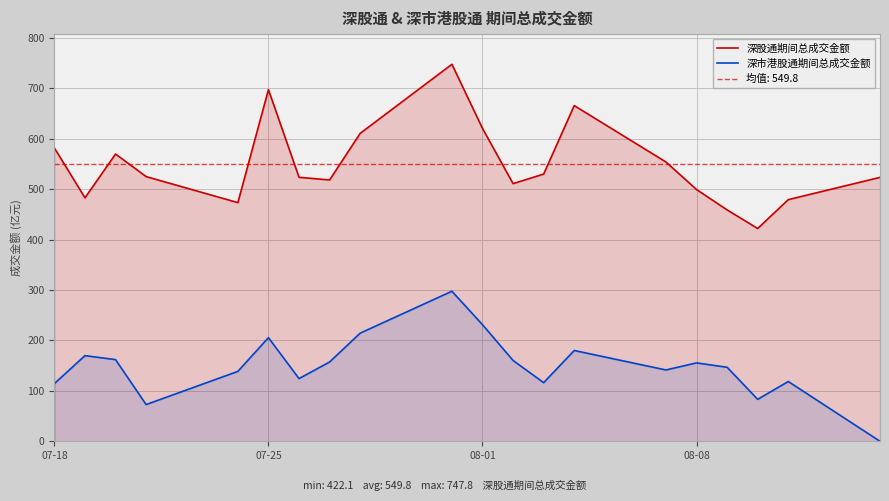

How many data points in 深股通期间总成交金额 are less than 525?

10